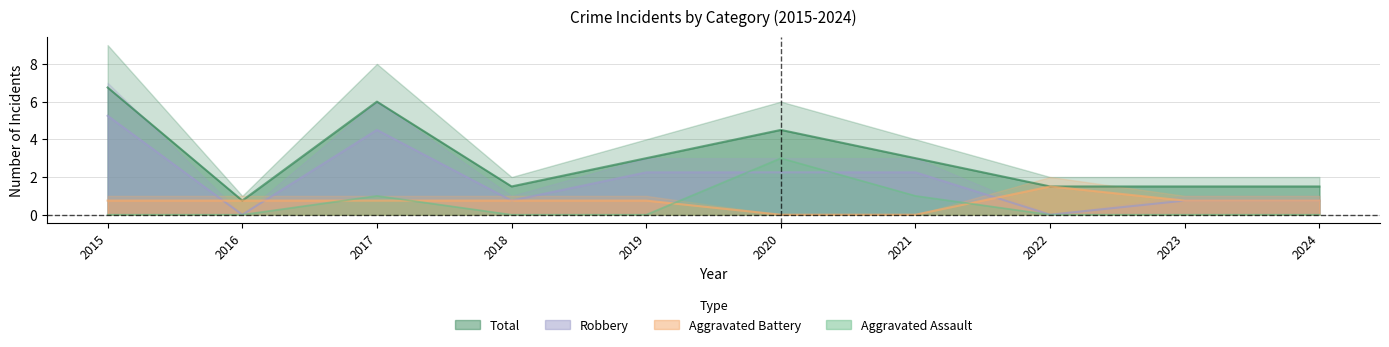

Reading right to left, what are all the values shown in this chart?

Aggravated Assault: 0.0	0.0	0.0	1.0	3.0	0.0	0.0	1.0	0.0	0.0
Aggravated Battery: 0.8	0.8	1.5	0.0	0.0	0.8	0.8	0.8	0.8	0.8
Robbery: 0.8	0.8	0.0	2.2	2.2	2.2	0.8	4.5	0.0	5.2
Total: 1.5	1.5	1.5	3.0	4.5	3.0	1.5	6.0	0.8	6.8